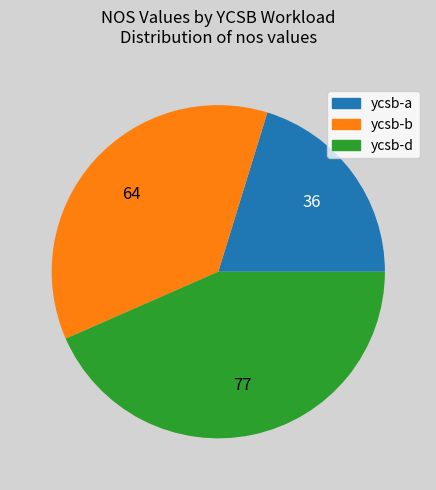

Which category has the biggest portion of the pie?

ycsb-d